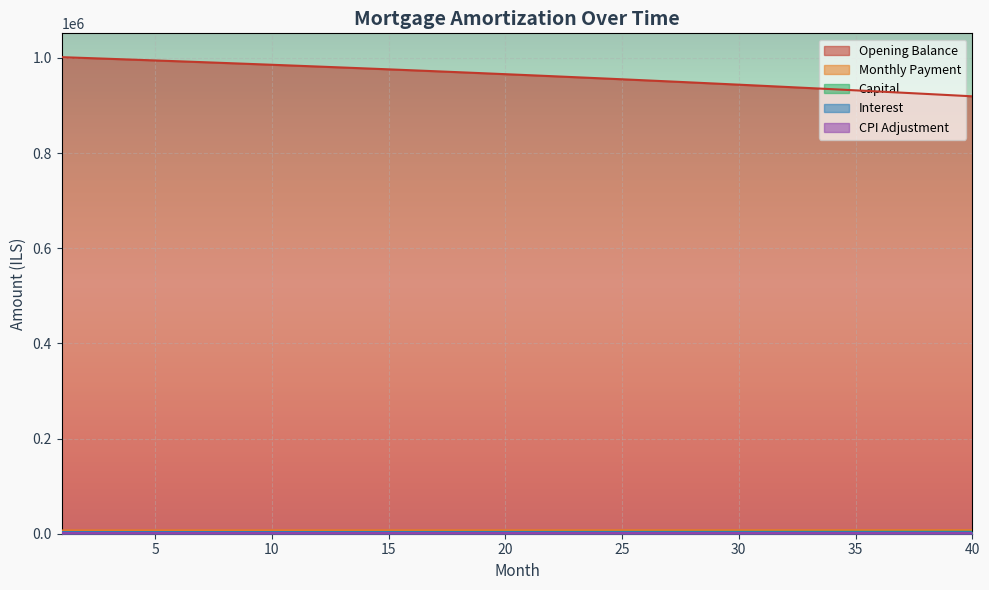

Reading left to right, transcribe all the data shown in this chart.

opening_balance: 1=1001666.7	2=999974.1	3=998261.2	4=996527.8	5=994773.8	6=992999.0	7=991203.4	8=989386.8	9=987549.2	10=985690.2	11=983809.9	12=981908.1	13=979984.7	14=978039.4	15=976072.3	16=974083.2	17=972071.8	18=970038.2	19=967982.2	20=965903.5	21=963802.2	22=961677.9	23=959530.7	24=957360.4	25=955166.8	26=952949.8	27=950709.2	28=948444.9	29=946156.8	30=943844.7	31=941508.4	32=939147.9	33=936763.0	34=934353.5	35=931919.2	36=929460.1	37=926975.0	38=924466.7	39=921932.1	40=919371.0
month_payment: 1=6904.0	2=6915.5	3=6927.0	4=6938.6	5=6950.1	6=6961.7	7=6973.3	8=6984.9	9=6996.6	10=7008.2	11=7019.9	12=7031.6	13=7043.4	14=7055.1	15=7066.9	16=7078.6	17=7090.4	18=7102.2	19=7114.1	20=7125.9	21=7137.8	22=7149.7	23=7161.6	24=7173.6	25=7185.5	26=7197.5	27=7209.5	28=7221.5	29=7233.5	30=7245.6	31=7257.7	32=7269.8	33=7281.9	34=7294.0	35=7306.2	36=7318.4	37=7330.6	38=7342.8	39=7355.0	40=7367.3
capital: 1=3356.4	2=3373.9	3=3391.5	4=3409.2	5=3427.0	6=3444.8	7=3462.8	8=3480.9	9=3499.0	10=3517.3	11=3535.6	12=3554.0	13=3572.6	14=3591.2	15=3609.9	16=3628.8	17=3647.7	18=3666.7	19=3685.8	20=3705.0	21=3724.3	22=3743.8	23=3763.3	24=3782.9	25=3802.6	26=3822.5	27=3842.4	28=3862.4	29=3882.6	30=3902.8	31=3923.2	32=3943.6	33=3964.2	34=3984.8	35=4005.6	36=4026.5	37=4047.5	38=4068.6	39=4089.8	40=4111.1
interest: 1=3547.6	2=3541.6	3=3535.5	4=3529.4	5=3523.2	6=3516.9	7=3510.5	8=3504.1	9=3497.6	10=3491.0	11=3484.3	12=3477.6	13=3470.8	14=3463.9	15=3456.9	16=3449.9	17=3442.8	18=3435.6	19=3428.3	20=3420.9	21=3413.5	22=3405.9	23=3398.3	24=3390.7	25=3382.9	26=3375.0	27=3367.1	28=3359.1	29=3351.0	30=3342.8	31=3334.5	32=3326.2	33=3317.7	34=3309.2	35=3300.6	36=3291.8	37=3283.0	38=3274.2	39=3265.2	40=3256.1
cpi: 1=1663.8	2=1661.0	3=1658.1	4=1655.2	5=1652.2	6=1649.3	7=1646.2	8=1643.2	9=1640.1	10=1637.0	11=1633.8	12=1630.6	13=1627.3	14=1624.1	15=1620.8	16=1617.4	17=1614.0	18=1610.6	19=1607.2	20=1603.7	21=1600.1	22=1596.6	23=1593.0	24=1589.3	25=1585.6	26=1581.9	27=1578.1	28=1574.3	29=1570.5	30=1566.6	31=1562.6	32=1558.7	33=1554.7	34=1550.6	35=1546.5	36=1542.4	37=1538.2	38=1534.0	39=1529.7	40=1525.4